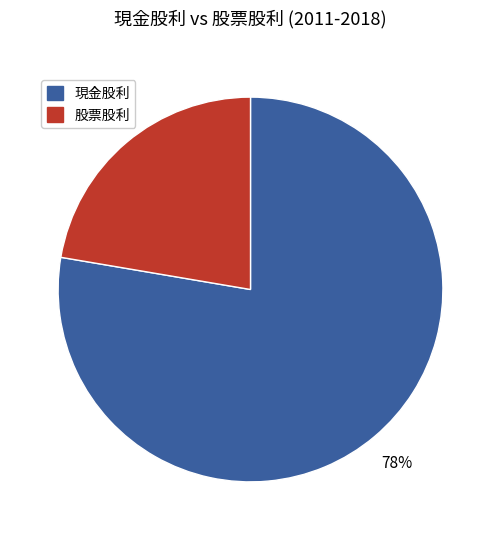

Does any single category account for the majority?

Yes